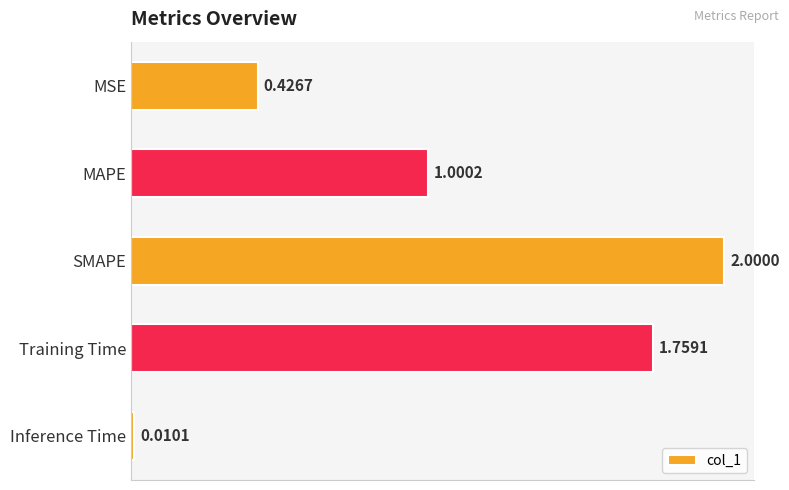

Rank the categories by value from highest to lowest.

SMAPE, Training Time, MAPE, MSE, Inference Time